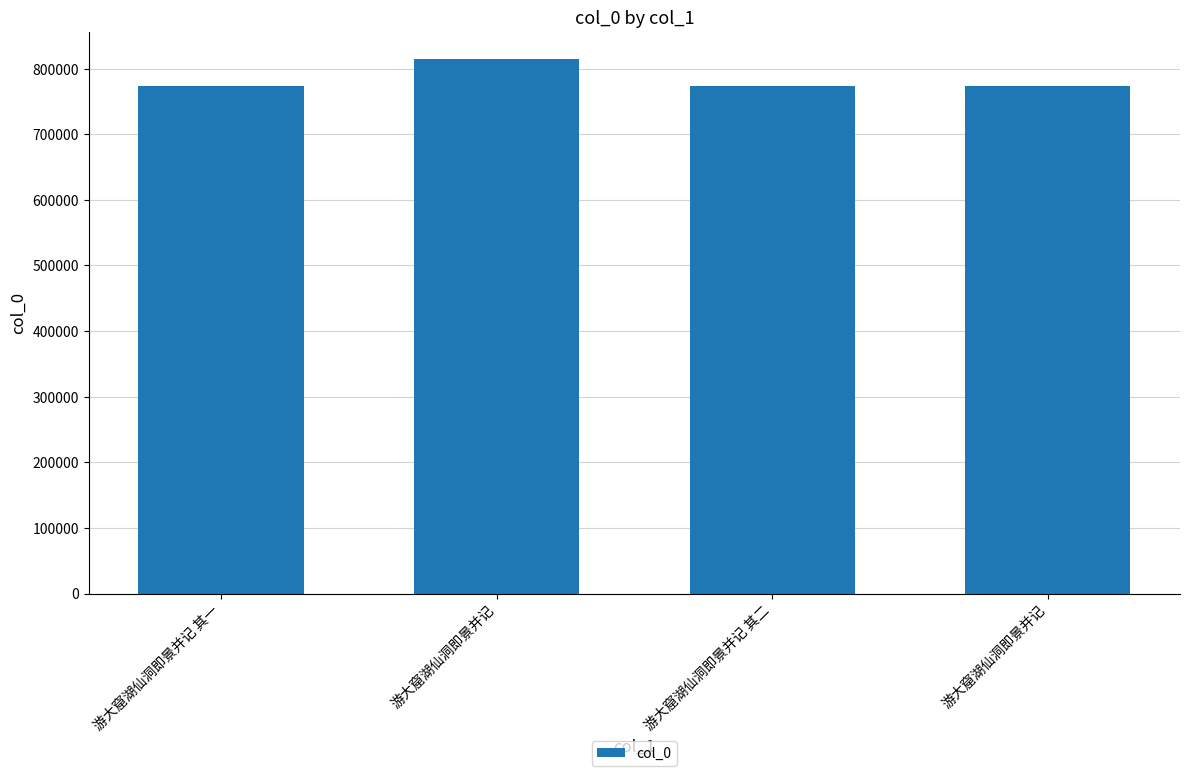

How many series are shown in this chart?

1